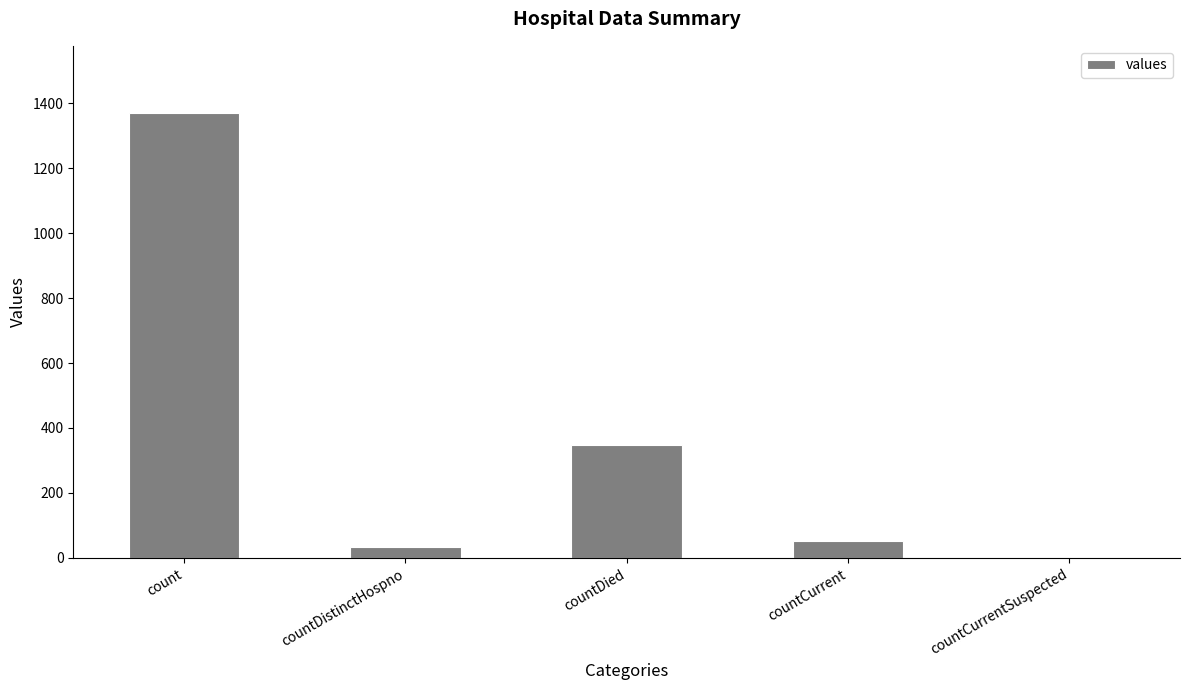

How many data points does each series have?

5